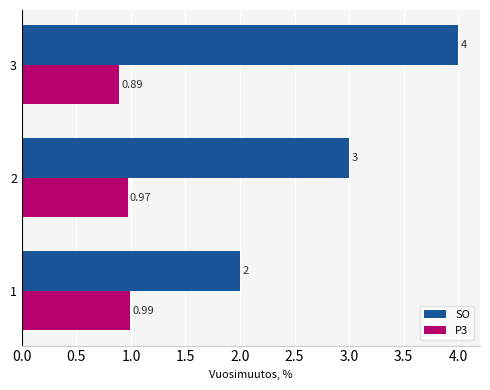

Between 1 and 3, which series saw the biggest shift?

SO